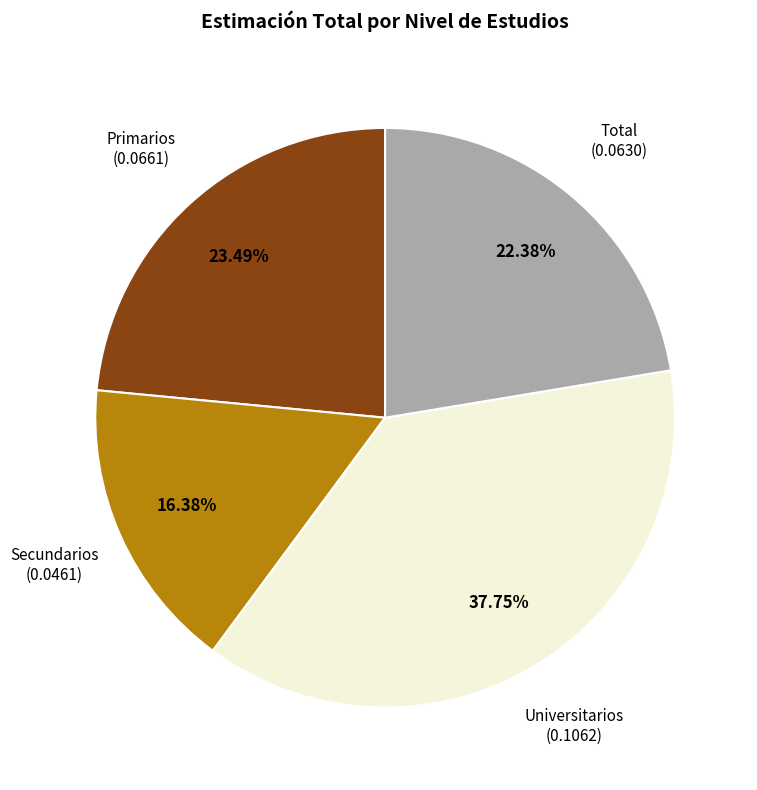

Is there any slice that represents more than half of the pie?

No